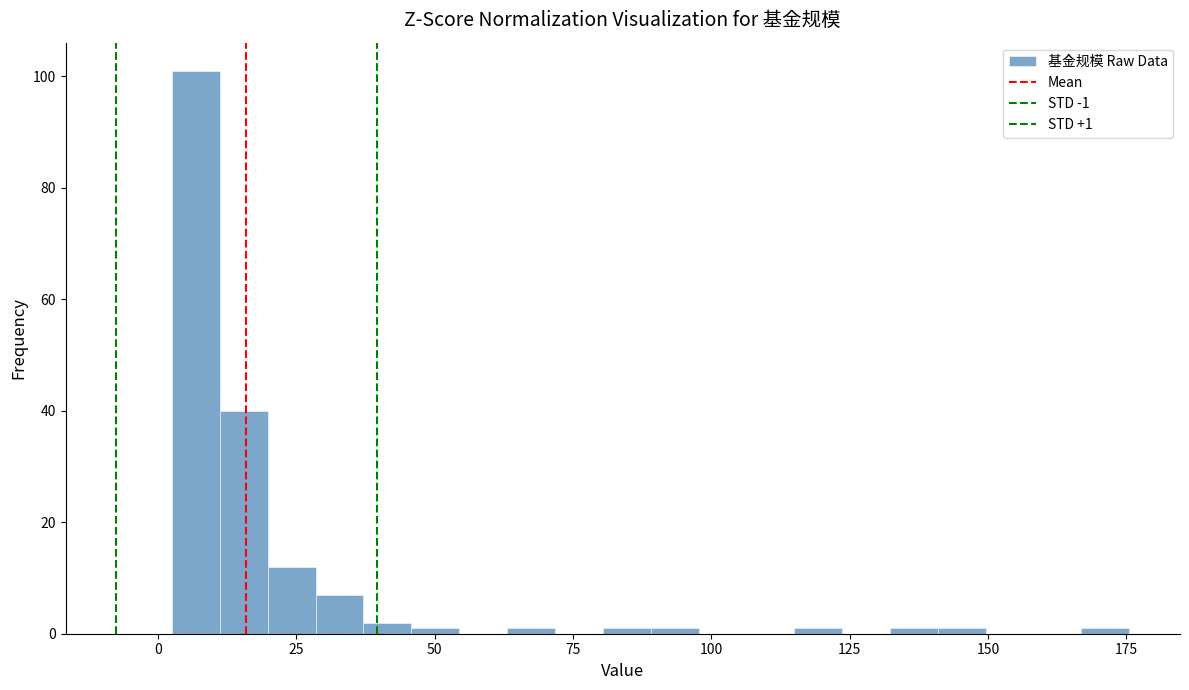

Around what value on the x-axis is the tallest bar? Give the approximate position of its centre, as read against the axis.

5